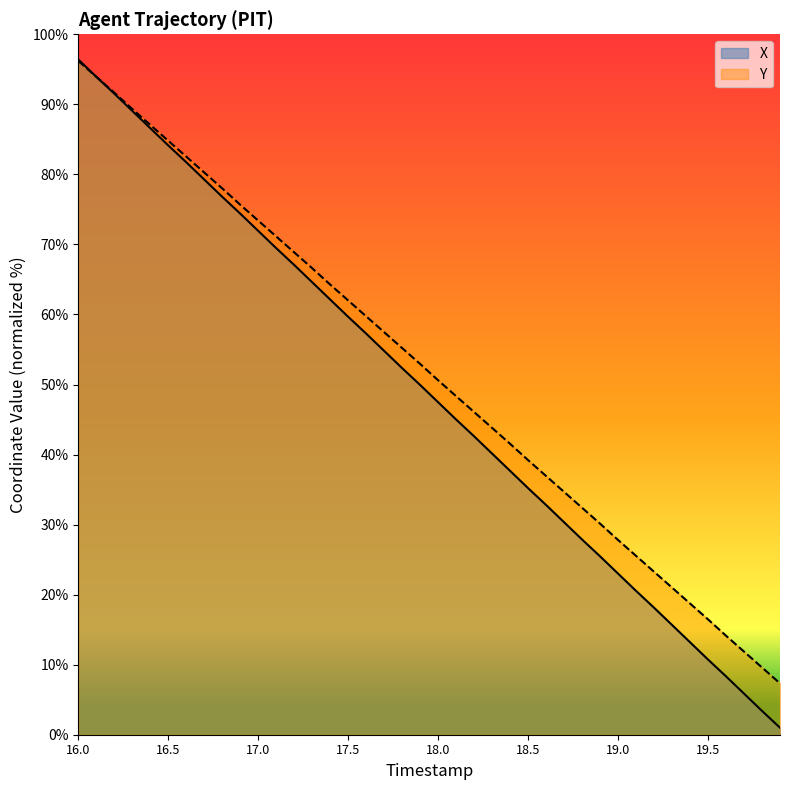

Reading left to right, transcribe all the data shown in this chart.

X: 16.0=96.4	16.1=93.9	16.2=91.5	16.3=89.1	16.4=86.6	16.5=84.1	16.6=81.7	16.7=79.3	16.8=76.8	16.9=74.4	17.0=71.9	17.1=69.5	17.2=67.1	17.3=64.6	17.4=62.1	17.5=59.7	17.6=57.3	17.7=54.8	17.8=52.3	17.9=49.9	18.0=47.5	18.1=45.0	18.2=42.6	18.3=40.1	18.4=37.7	18.5=35.2	18.6=32.8	18.7=30.3	18.8=27.9	18.9=25.5	19.0=23.0	19.1=20.5	19.2=18.1	19.3=15.7	19.4=13.2	19.5=10.7	19.6=8.3	19.7=5.9	19.8=3.4	19.9=1.0
Y: 16.0=96.2	16.1=93.9	16.2=91.7	16.3=89.3	16.4=87.1	16.5=84.8	16.6=82.5	16.7=80.3	16.8=78.0	16.9=75.7	17.0=73.4	17.1=71.1	17.2=68.9	17.3=66.6	17.4=64.3	17.5=62.0	17.6=59.7	17.7=57.5	17.8=55.2	17.9=52.9	18.0=50.6	18.1=48.3	18.2=46.1	18.3=43.8	18.4=41.5	18.5=39.2	18.6=36.9	18.7=34.7	18.8=32.4	18.9=30.1	19.0=27.8	19.1=25.5	19.2=23.3	19.3=21.0	19.4=18.7	19.5=16.5	19.6=14.1	19.7=11.9	19.8=9.6	19.9=7.3